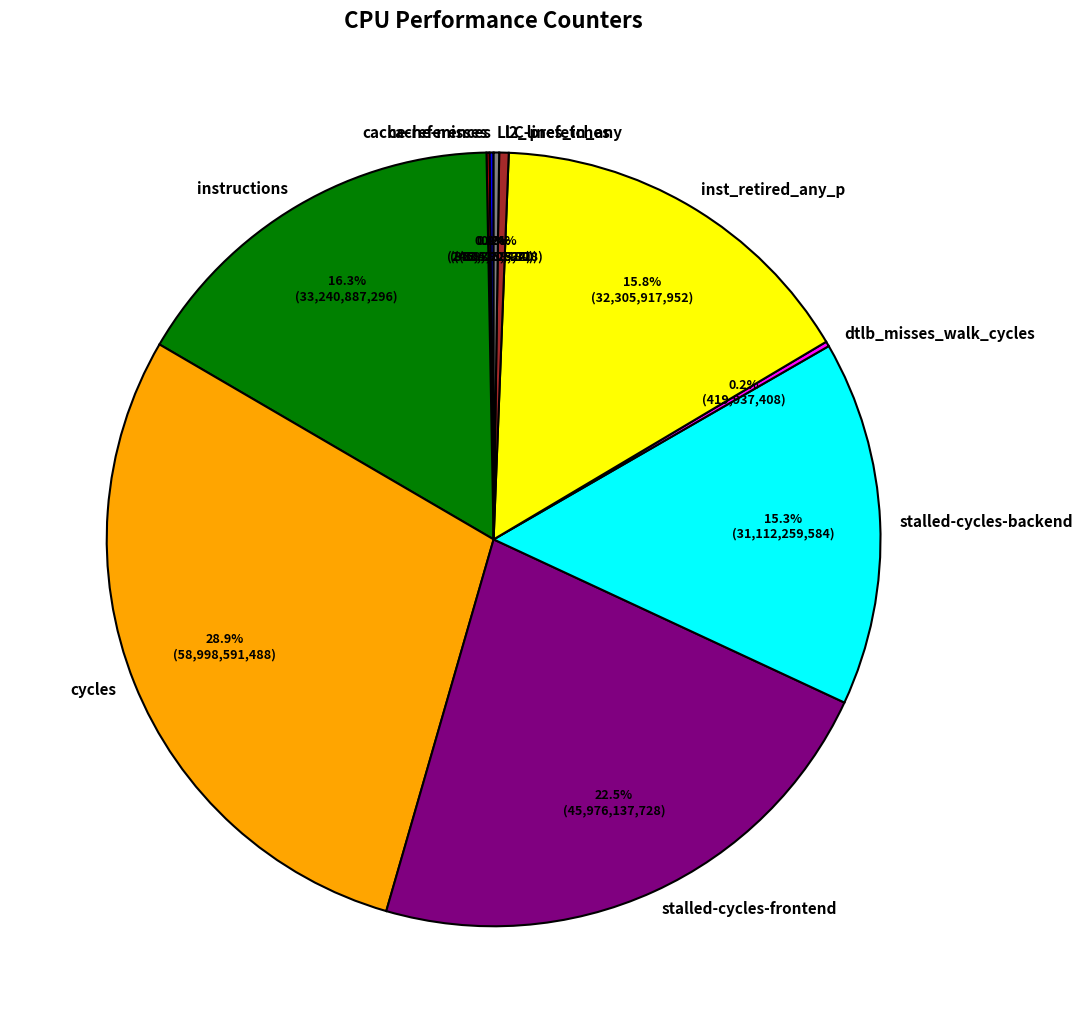

What is the total percentage of stalled-cycles-frontend and l2_lines_in_any?

22.9%